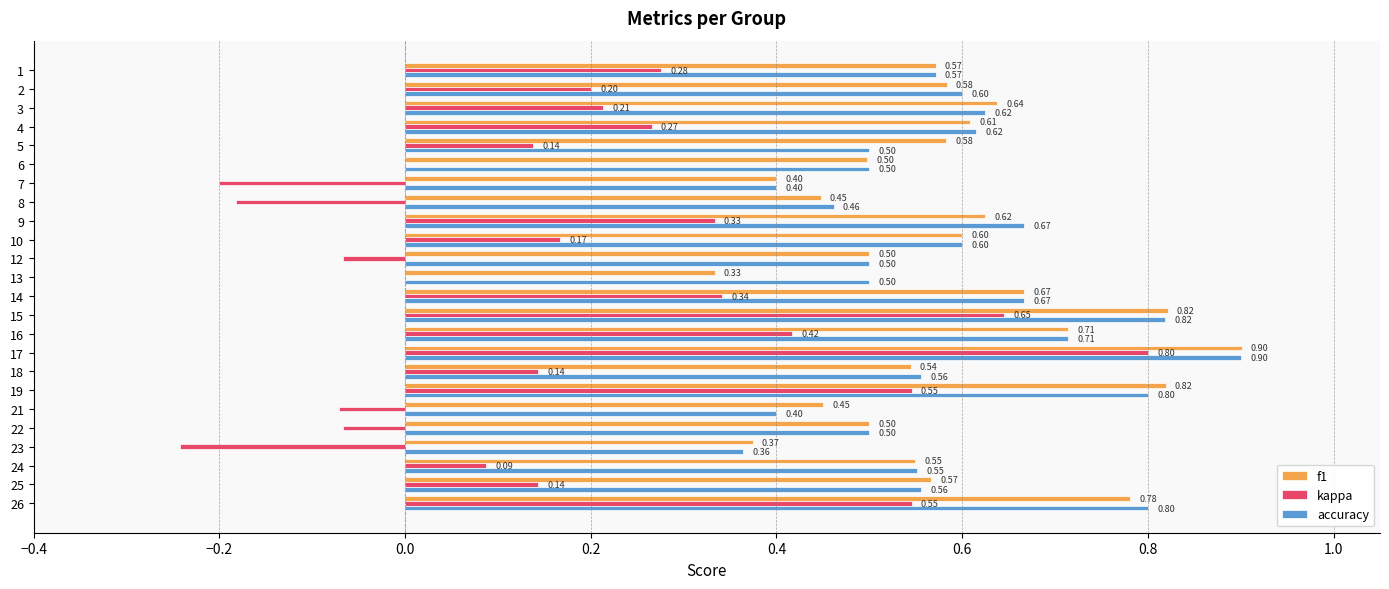

What is the total value across all series at 16?

1.8